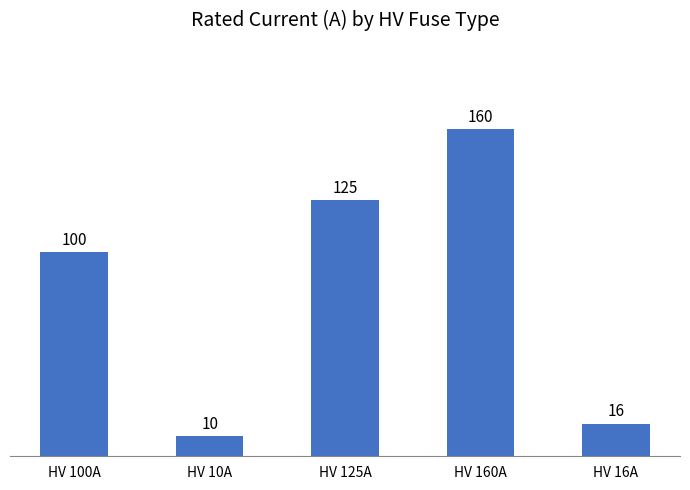

What is the average value?

82